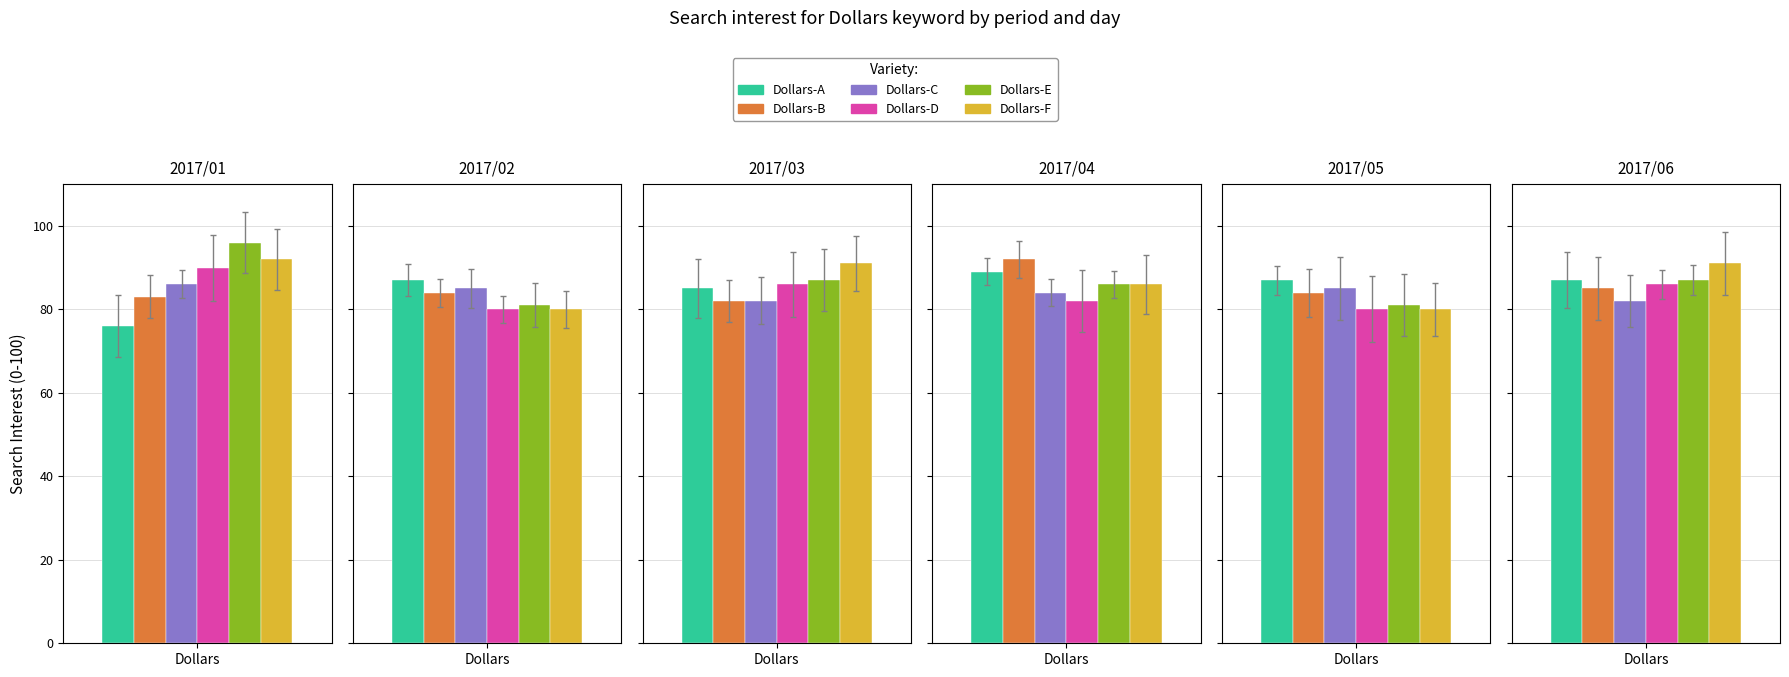

Is it true that Jan equals 28 at 30?

False